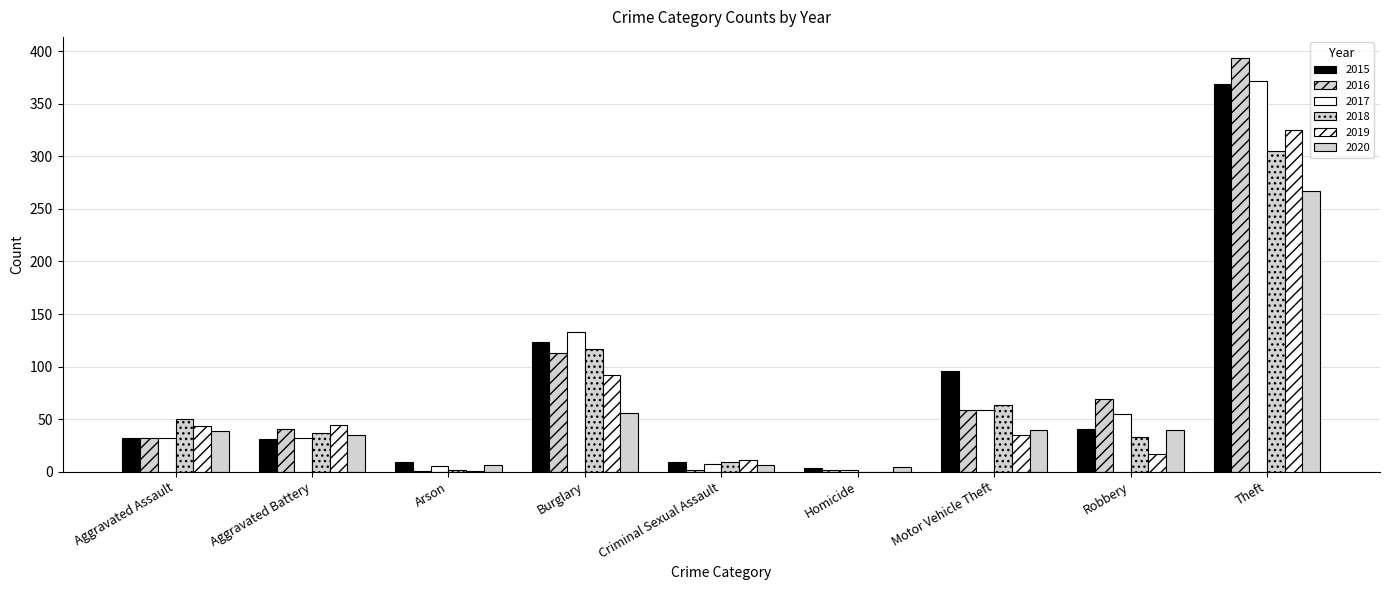

True or false: 2019 has a value of 43 at Aggravated Assault.

True